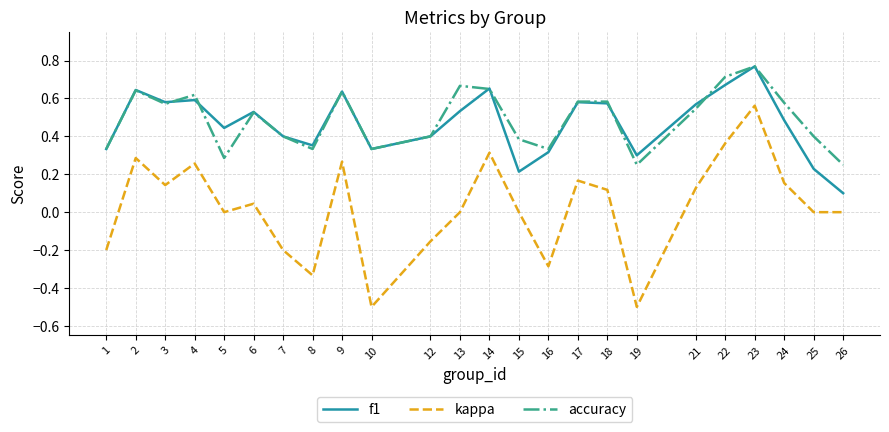

Is it true that f1 equals 0.2 at 9?

False